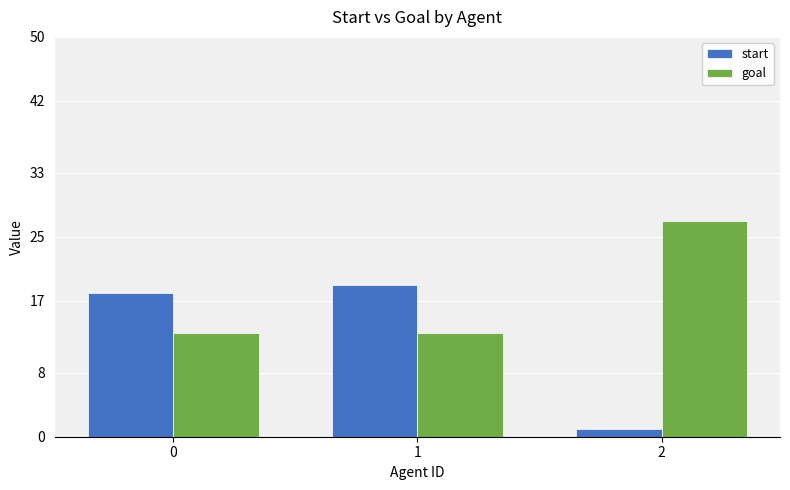

How many groups of bars are there?

3